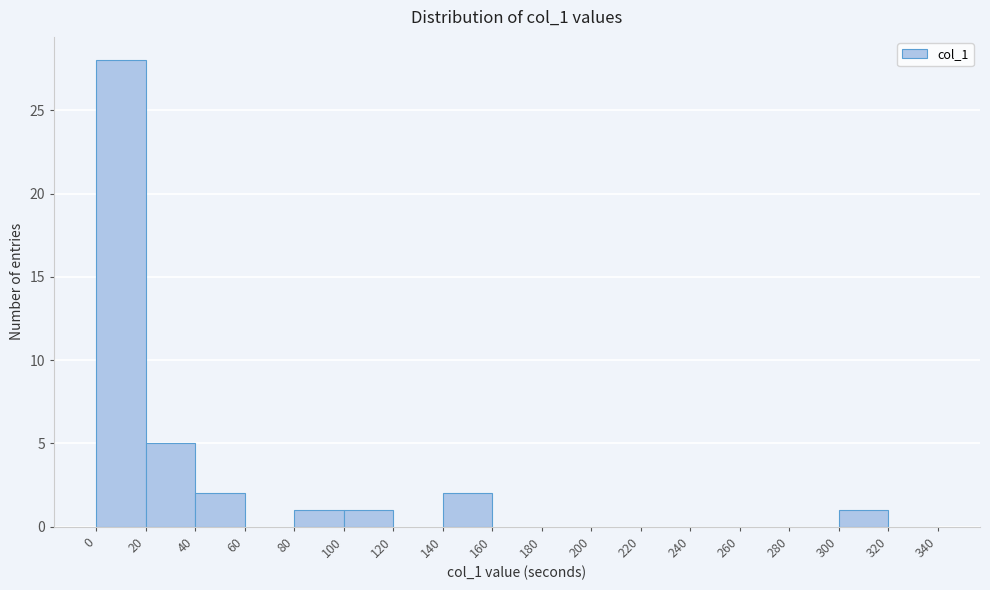

Over which range of the x-axis is the bar tallest?

0 to 20